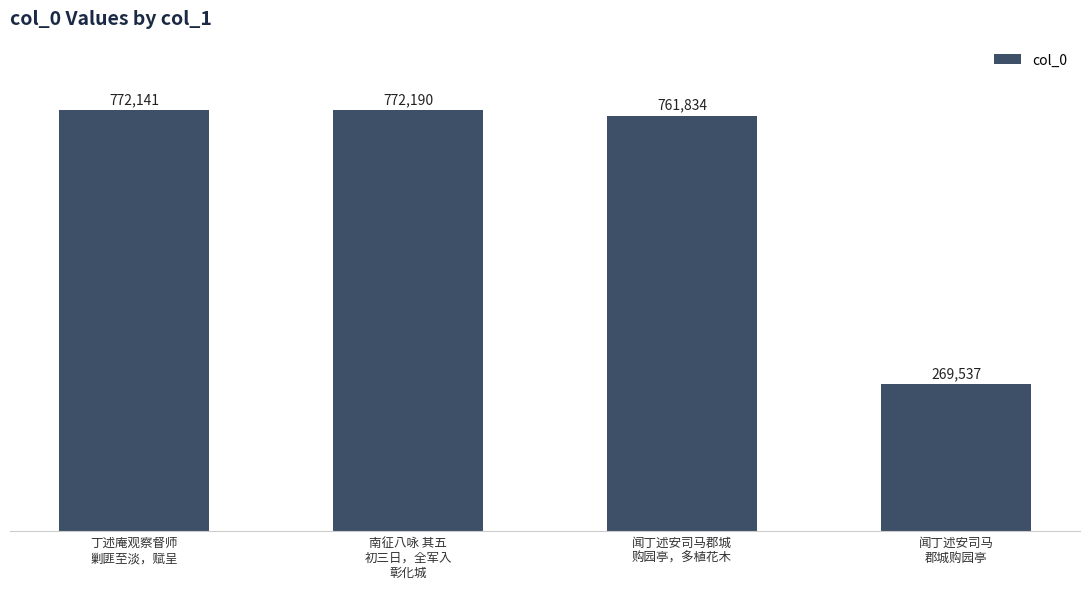

What is the greatest value displayed?

772190